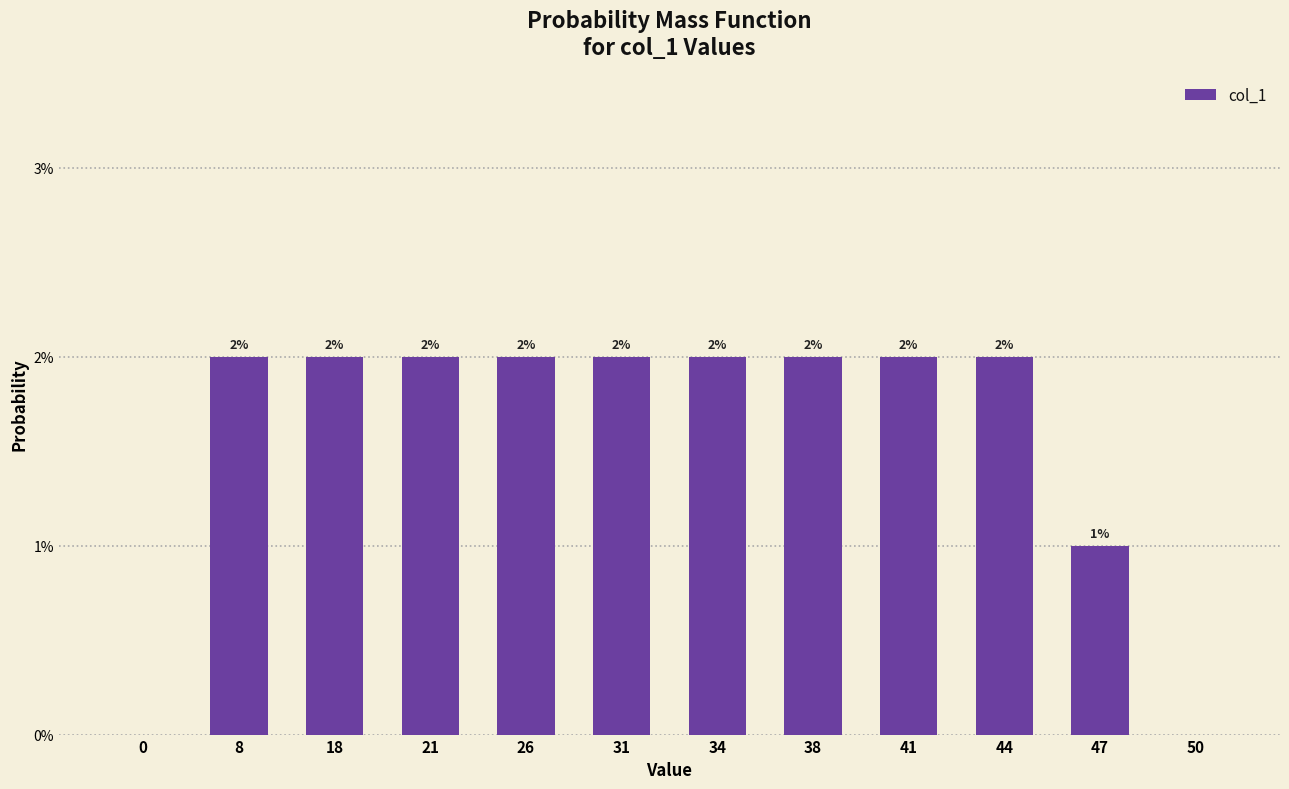

What is the sum of all values?

0.2